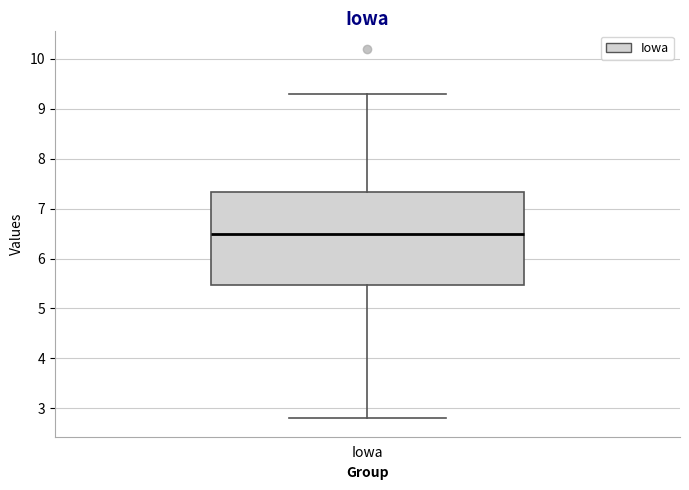

Where is the lower edge of the box for Iowa on the y-axis? The values are not printed on the chart, so give them approximately, as read against the axis.

5.5